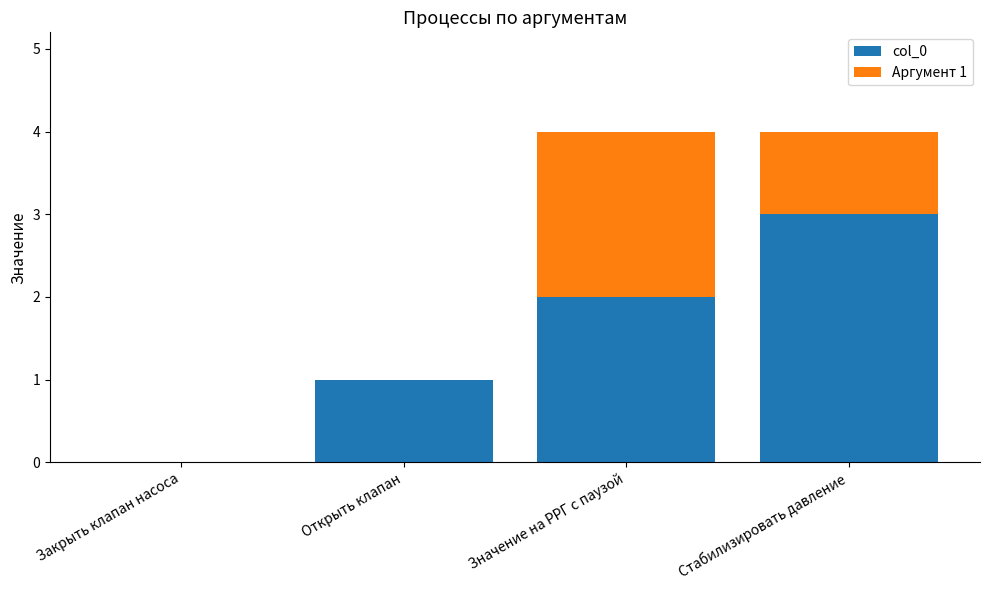

The col_0 series shows 1 at Открыть клапан. True or false?

True